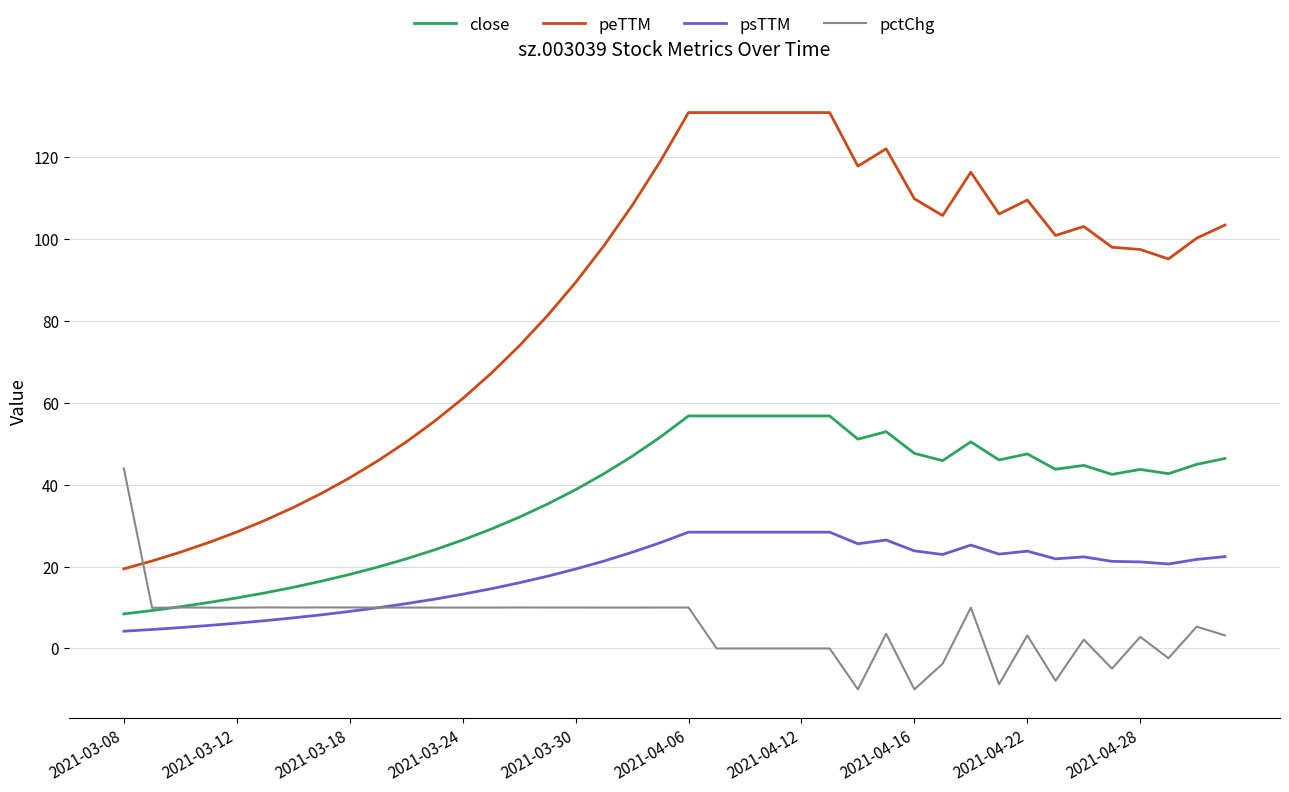

List the series in order of their overall mean, highest first.

peTTM, close, psTTM, pctChg